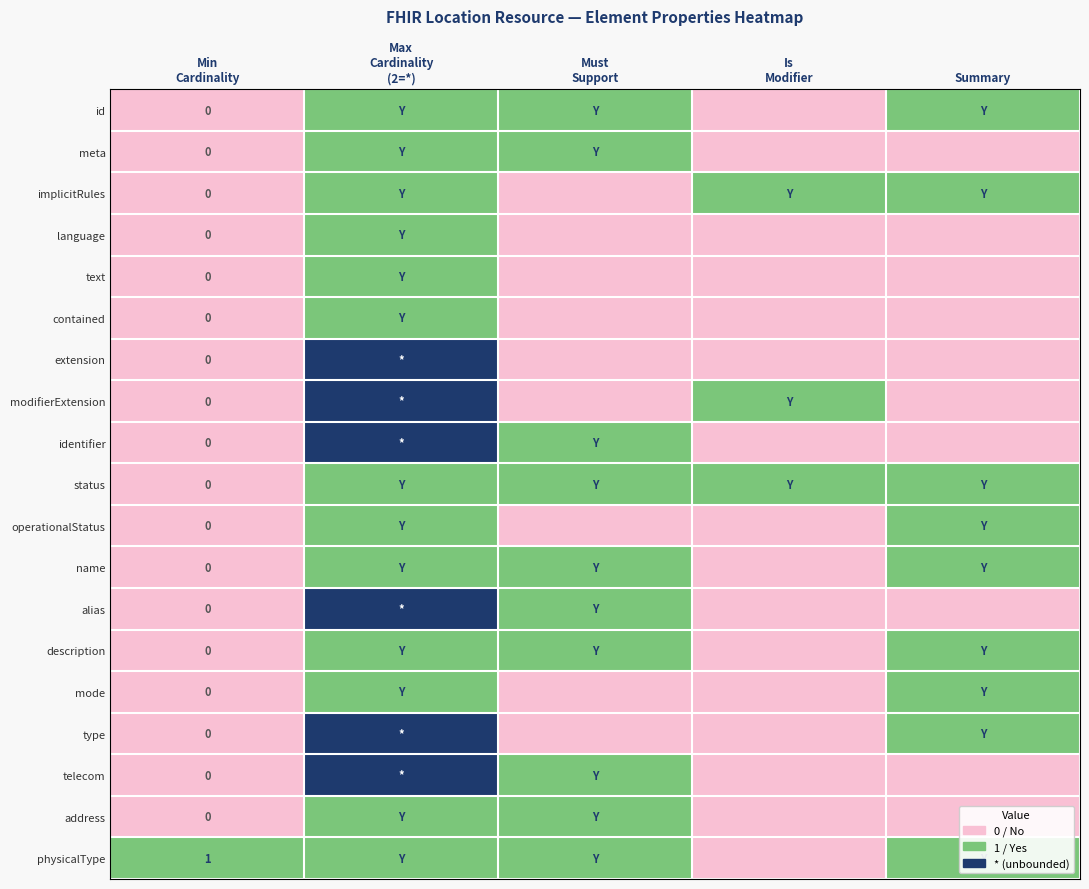

The value of language at Is Modifier is 0. True or false?

True